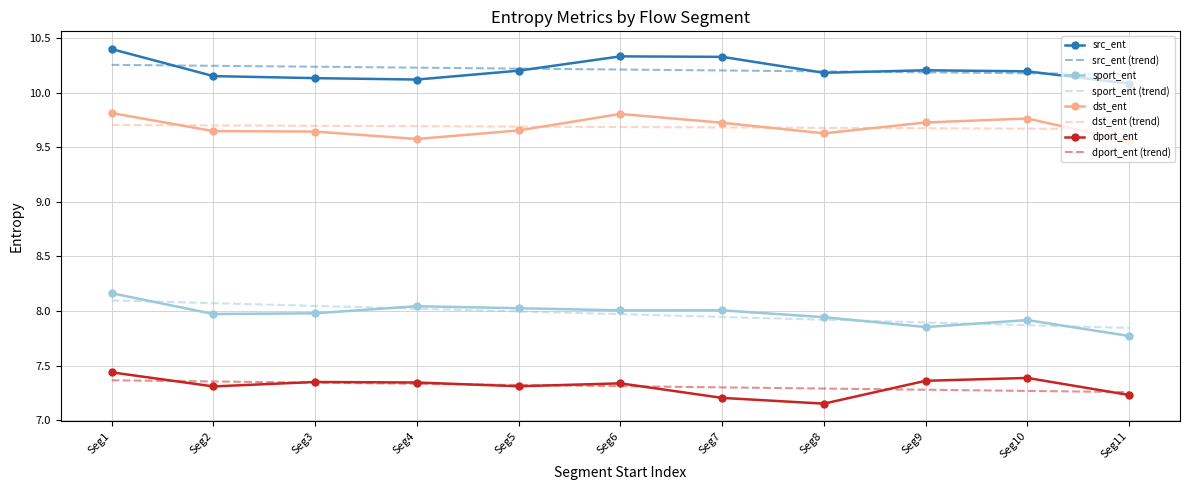

True or false: src_ent (trend) has a value of 15.2 at Seg6.

False